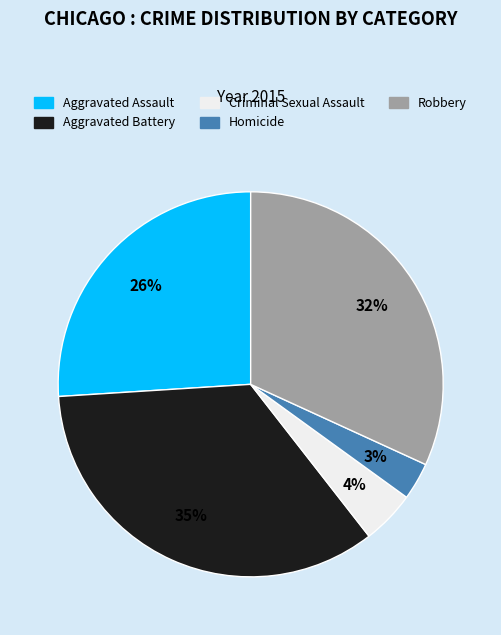

Between Criminal Sexual Assault and Aggravated Assault, which is larger?

Aggravated Assault